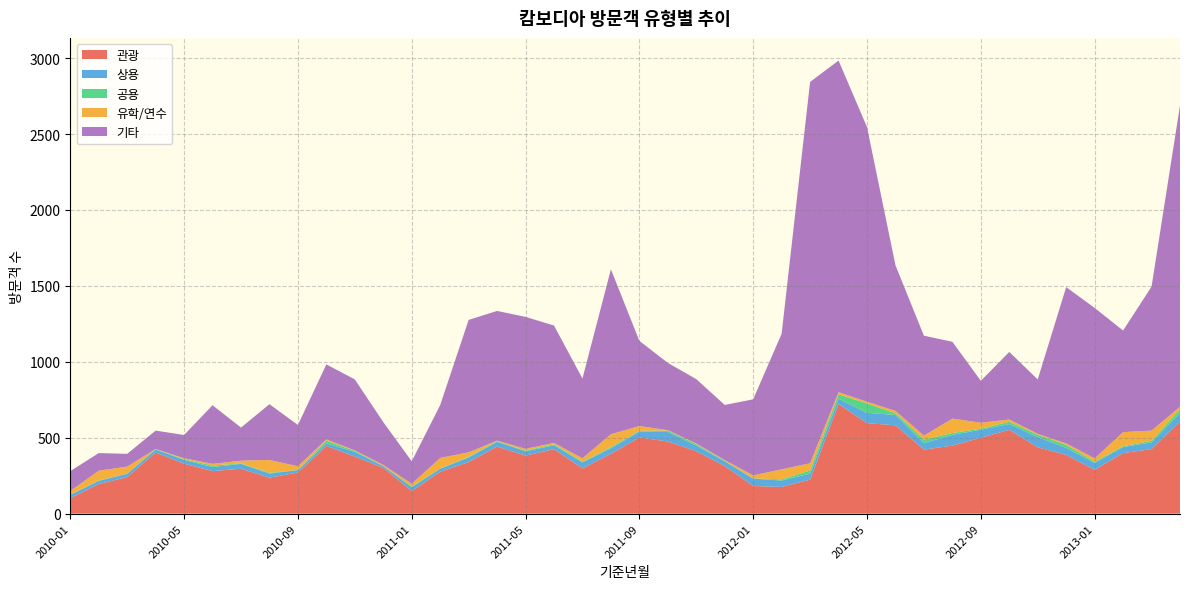

Reading right to left, extract all data points from this chart.

관광: 607	425	399	288	387	437	552	500	448	422	582	596	722	224	176	182	314	411	475	502	394	298	425	382	442	340	276	149	302	376	446	271	237	296	280	329	403	241	195	102
상용: 56	44	40	46	46	67	38	53	71	42	68	68	35	40	42	49	31	37	63	39	36	40	25	29	31	30	20	26	11	31	17	16	27	32	27	25	19	22	21	22
공용: 25	11	5	8	20	16	15	7	12	24	11	62	29	20	8	1	3	10	9	5	8	4	7	4	4	4	1	3	1	6	18	1	5	3	10	4	3	1	2	0
유학/연수: 16	67	93	22	10	6	15	39	95	26	16	11	14	48	66	20	5	4	3	31	85	23	9	12	4	30	70	19	7	4	8	24	85	18	11	7	1	46	65	25
기타: 1984	948	669	991	1029	358	445	276	506	658	959	1809	2184	2511	893	501	363	424	443	561	1086	525	773	869	854	872	348	148	282	467	494	272	367	218	386	153	121	84	116	131